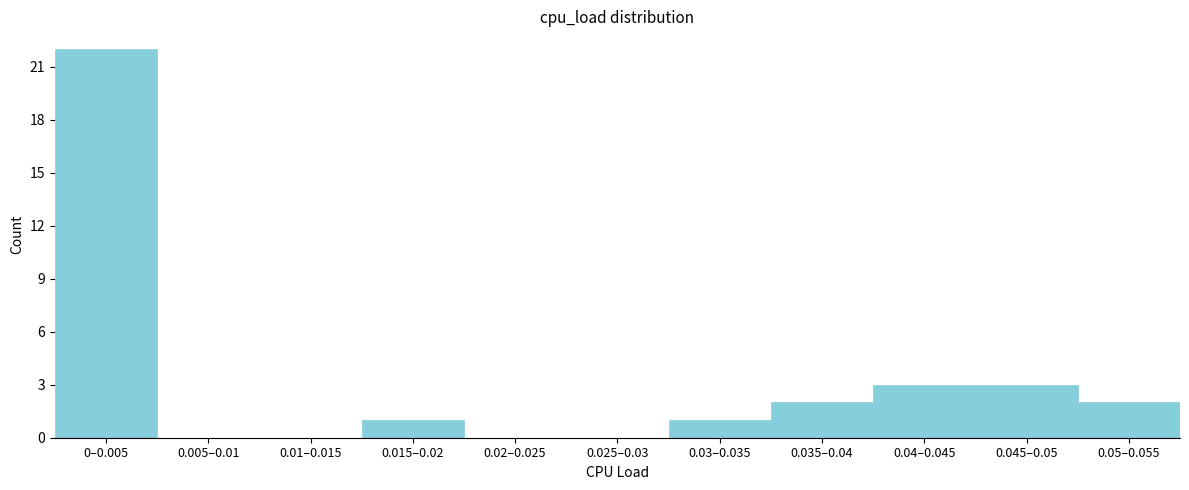

Reading left to right, extract all data points from this chart.

0–0.005=22	0.005–0.01=0	0.01–0.015=0	0.015–0.02=1	0.02–0.025=0	0.025–0.03=0	0.03–0.035=1	0.035–0.04=2	0.04–0.045=3	0.045–0.05=3	0.05–0.055=2